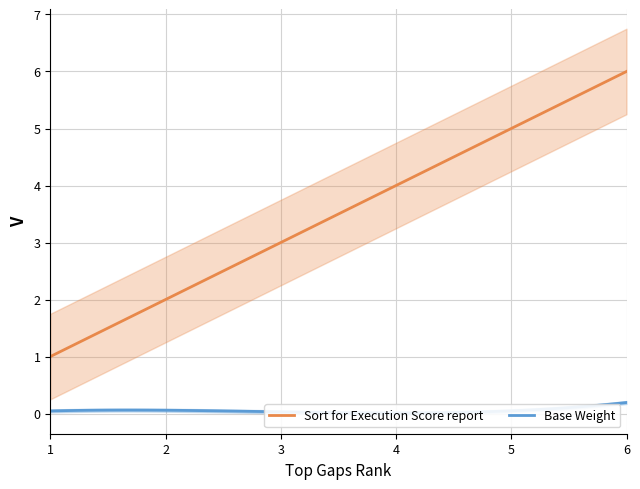

Which category has the lowest value in the Sort for Execution Score report series?

1